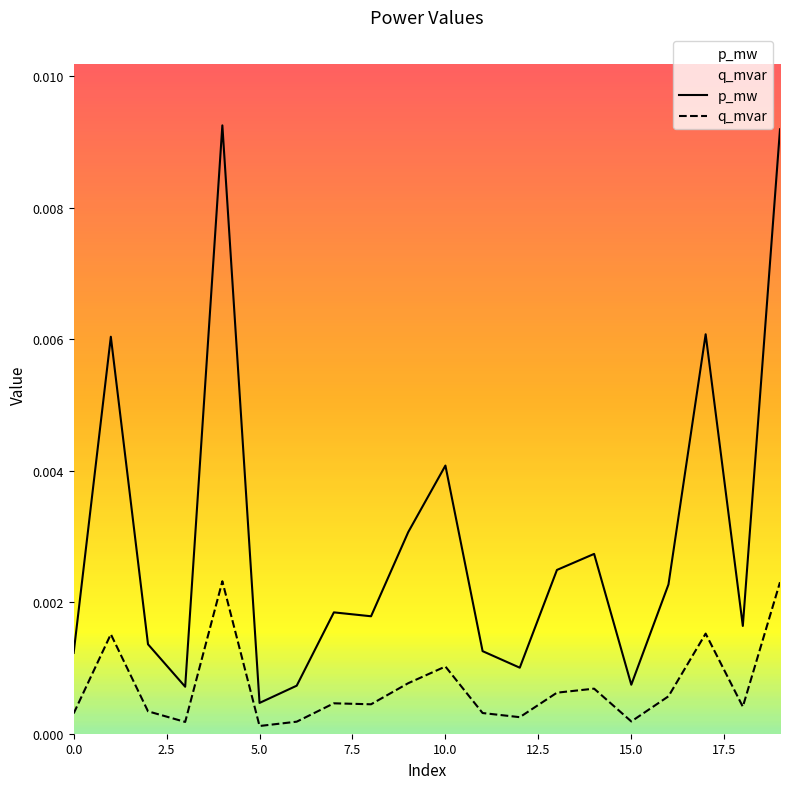

Between 3 and 18, which series saw the biggest shift?

p_mw